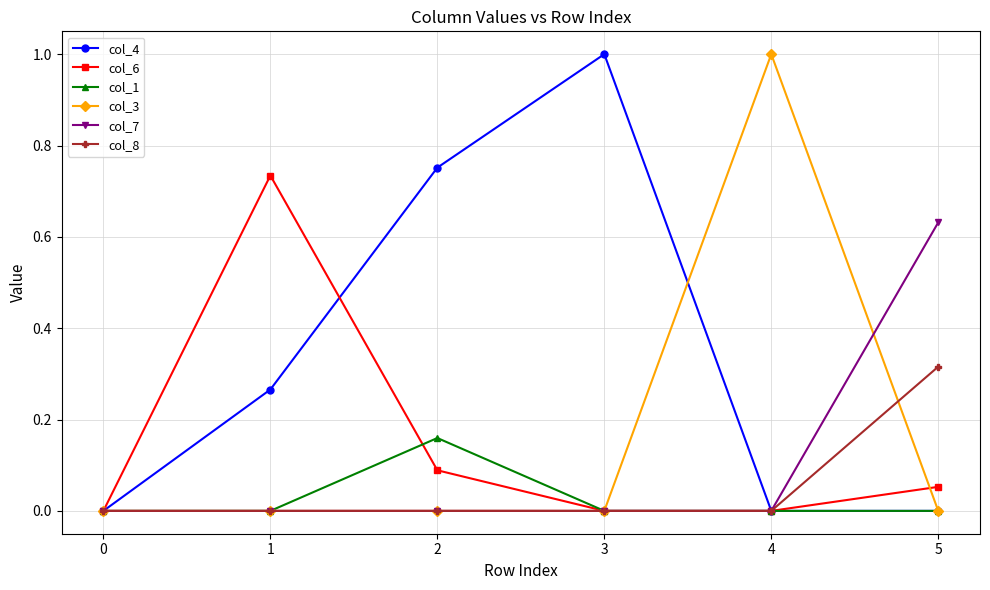

What is the difference between the maximum and second lowest values in the col_4 series?

1.0